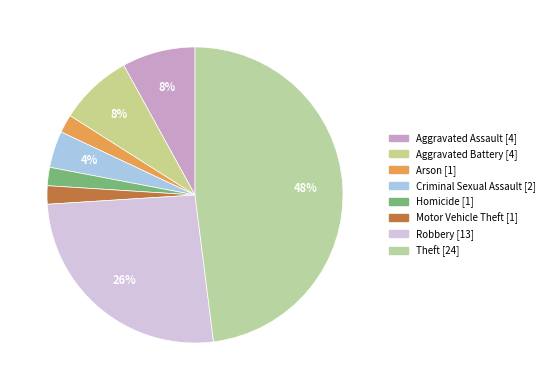

What percentage is the Robbery slice, to the nearest percent?

26%